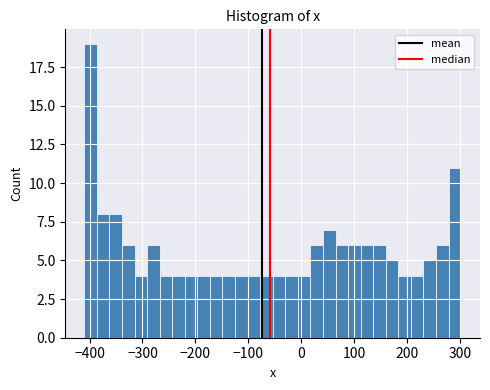

Read against the x-axis, roughly where is the centre of the tallest bar?

-400